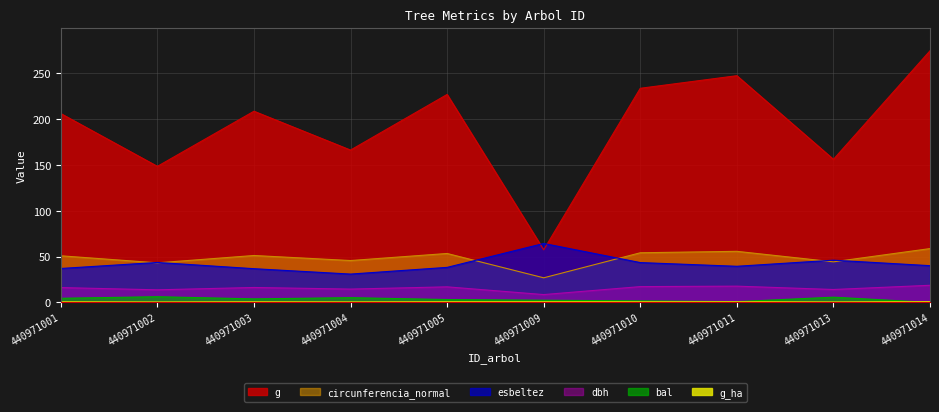

Is it true that dbh equals 16.3 at 440971003?

True